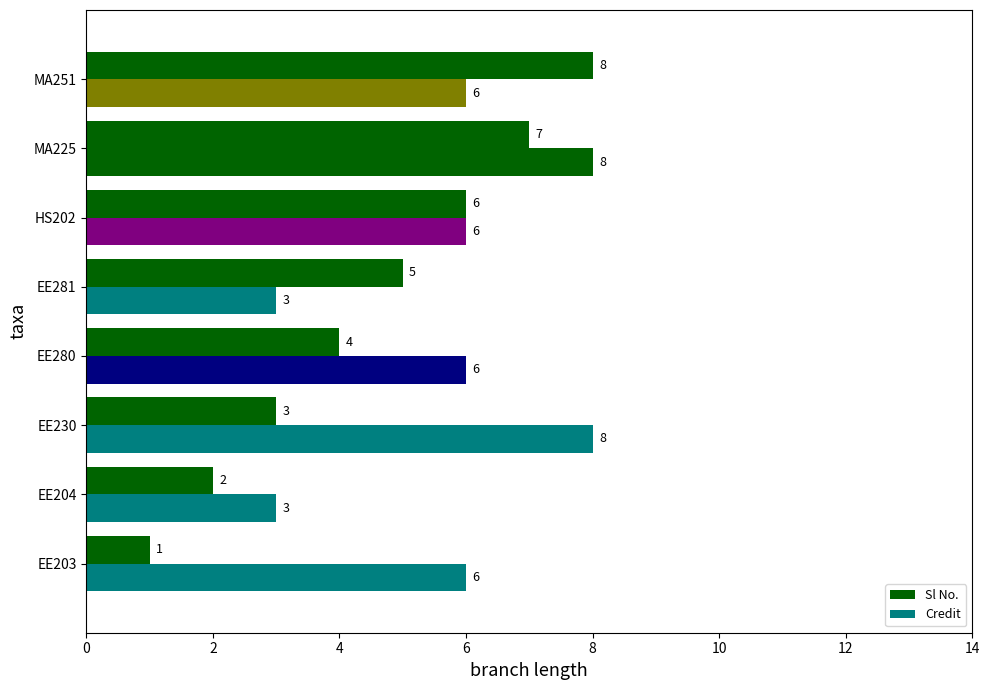

What is the difference between the second highest and second lowest values in the Sl No. series?

5